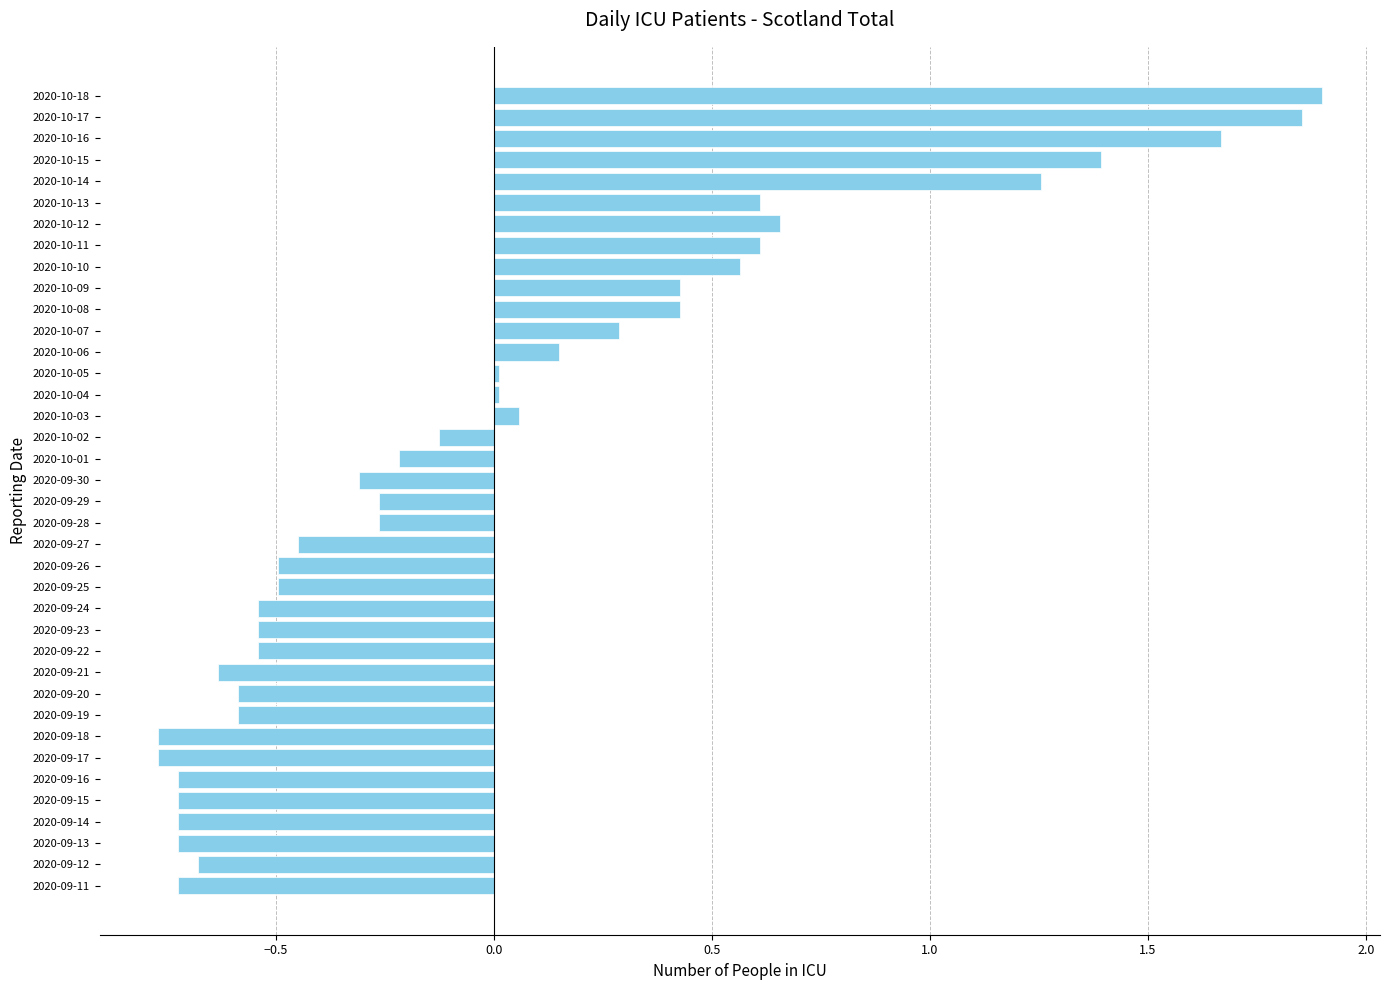

Which has a higher value, 2020-10-15 or 2020-10-08?

2020-10-15